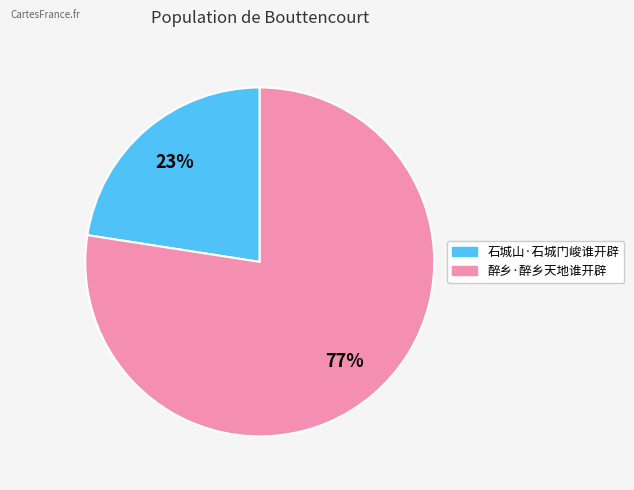

Which slice is the largest?

醉乡·醉乡天地谁开辟